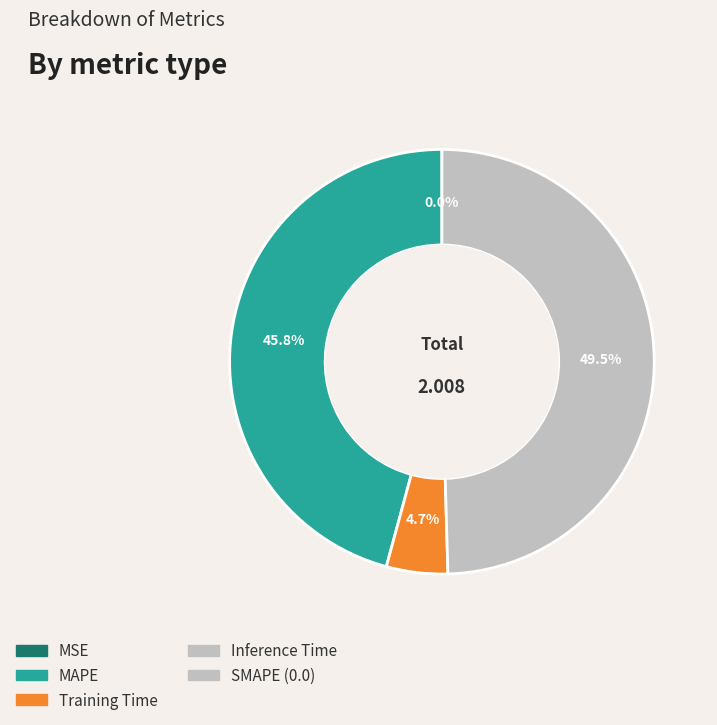

Is there a majority slice in this chart?

No